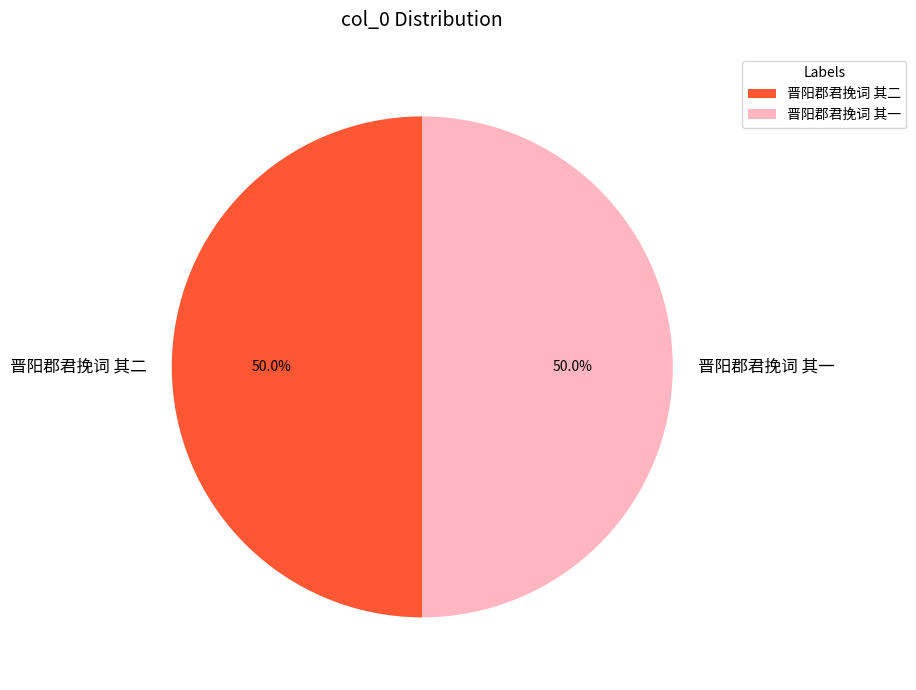

Combined, do 晋阳郡君挽词 其一 and 晋阳郡君挽词 其二 account for over 50%?

Yes